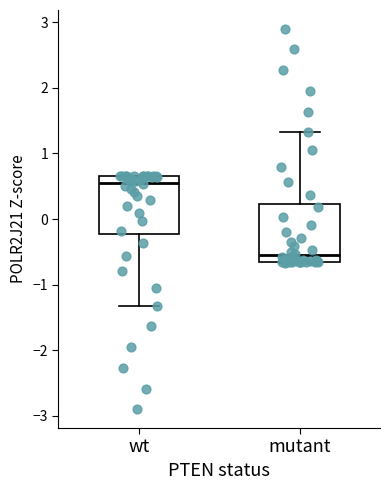

Reading left to right, transcribe this box plot: for each box, give where its median line is, the range the box spans, and where its two whiskers end, as read against the y-axis. The values are not printed on the chart, so give them approximately, as read against the axis.

wt: median 0.5, box -0.2 to 0.7, whiskers -1.3 to 0.7
mutant: median -0.5, box -0.7 to 0.2, whiskers -0.7 to 1.3